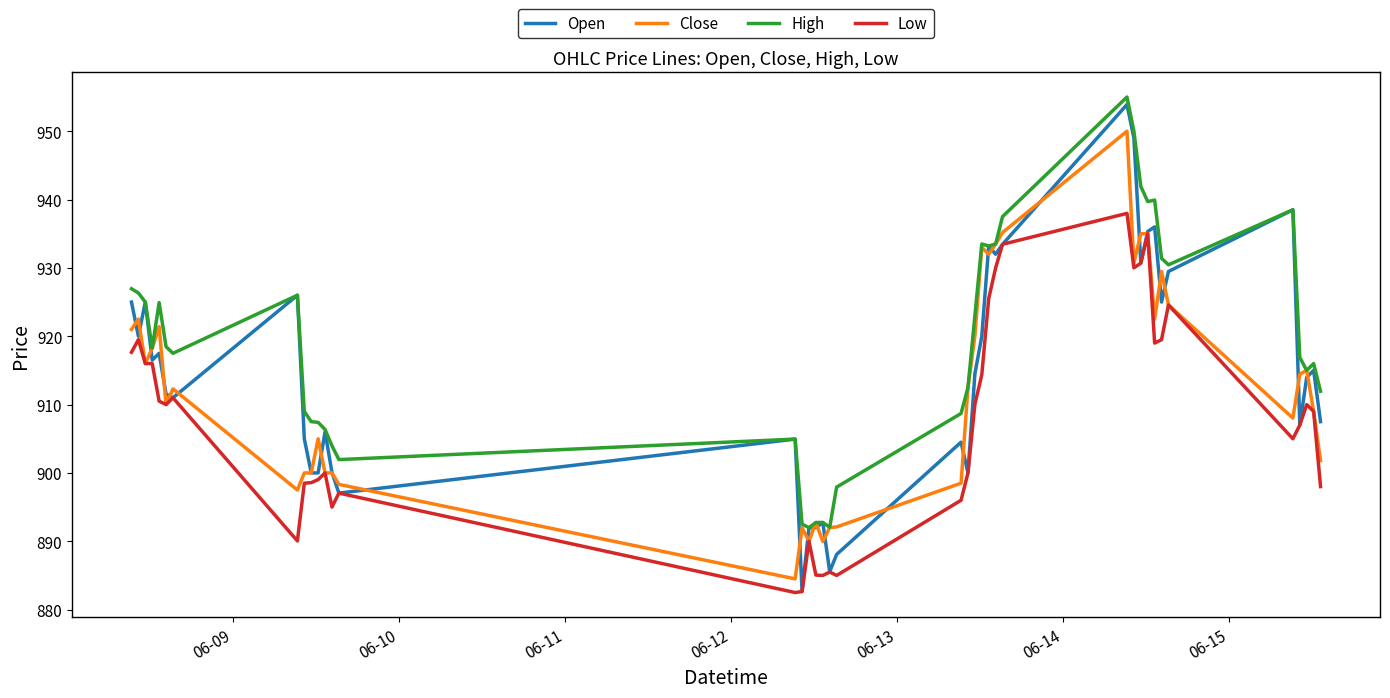

What is the highest value of the Low series?

938.0